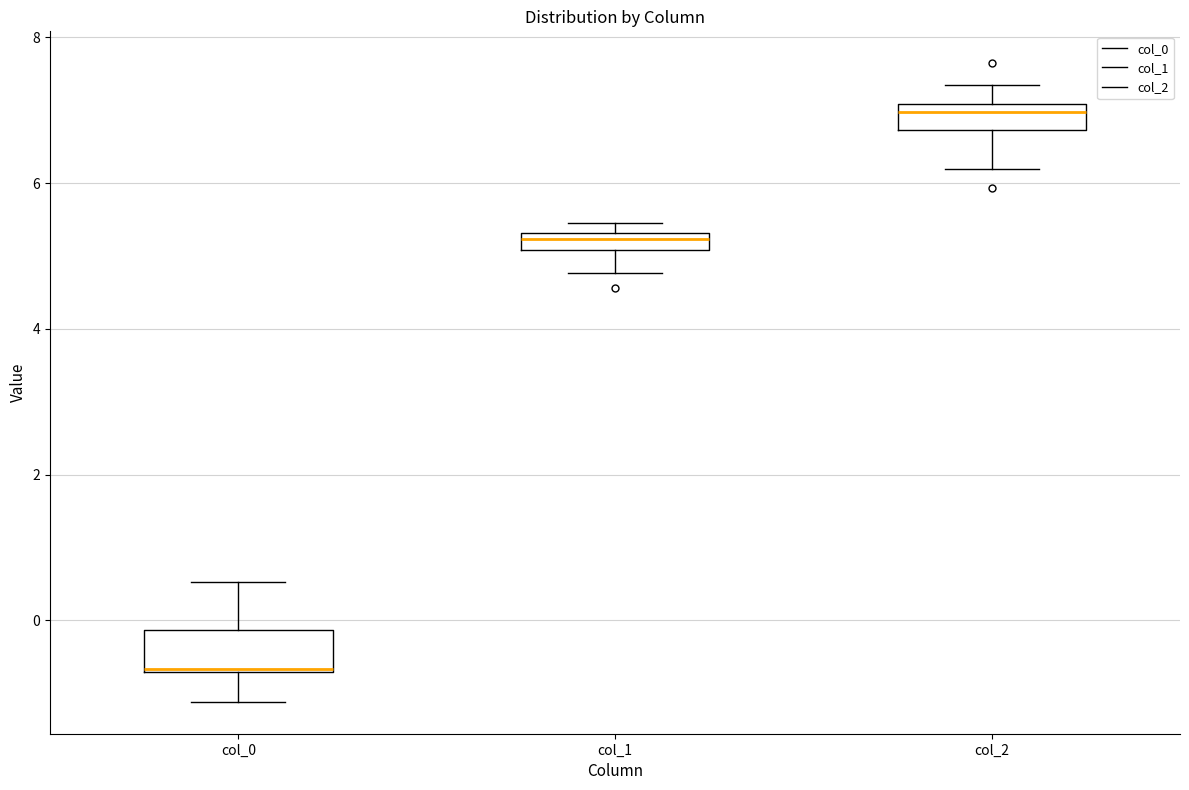

Where is the upper edge of the box for col_2 on the y-axis? The values are not printed on the chart, so give them approximately, as read against the axis.

7.0